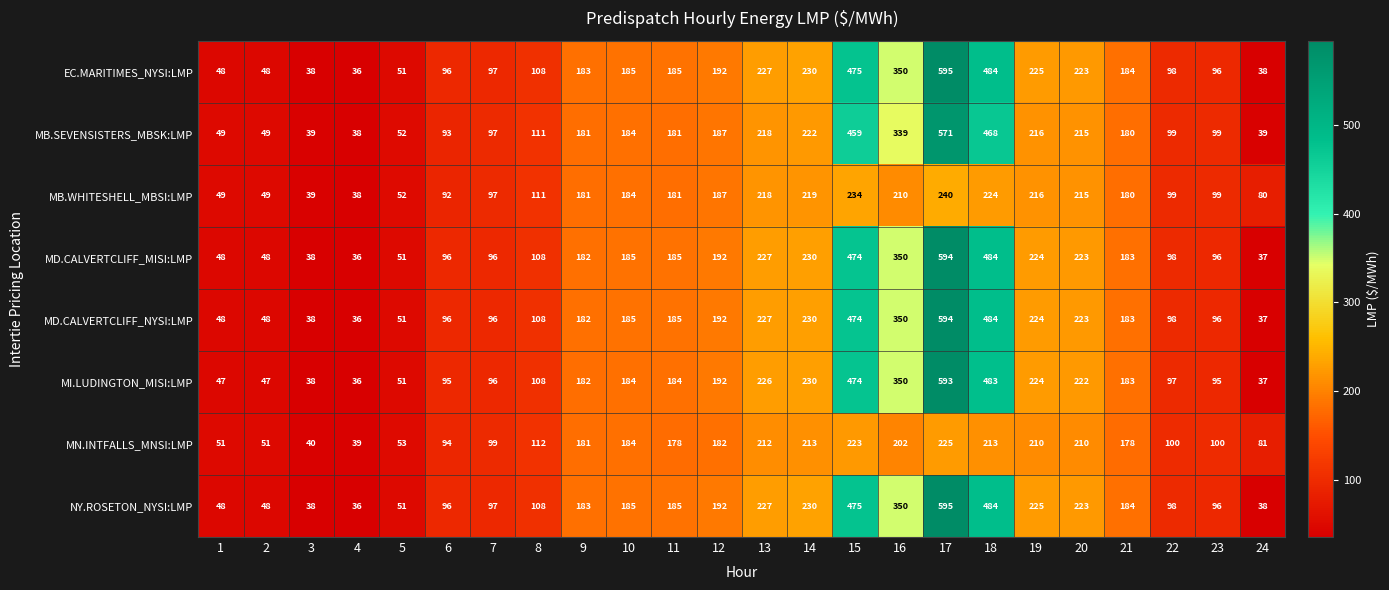

Which category has the highest value in the MB.SEVENSISTERS_MBSK:LMP series?

17